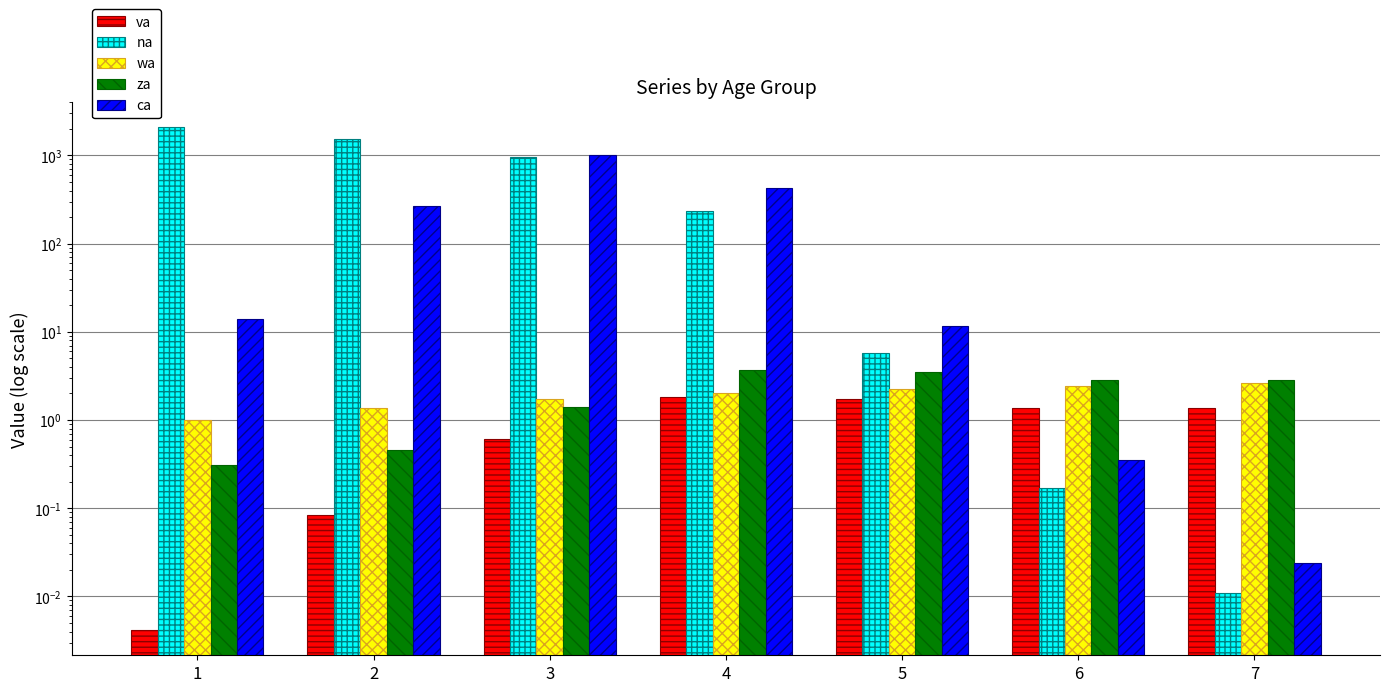

What is the total value across all series at 1?

2104.5